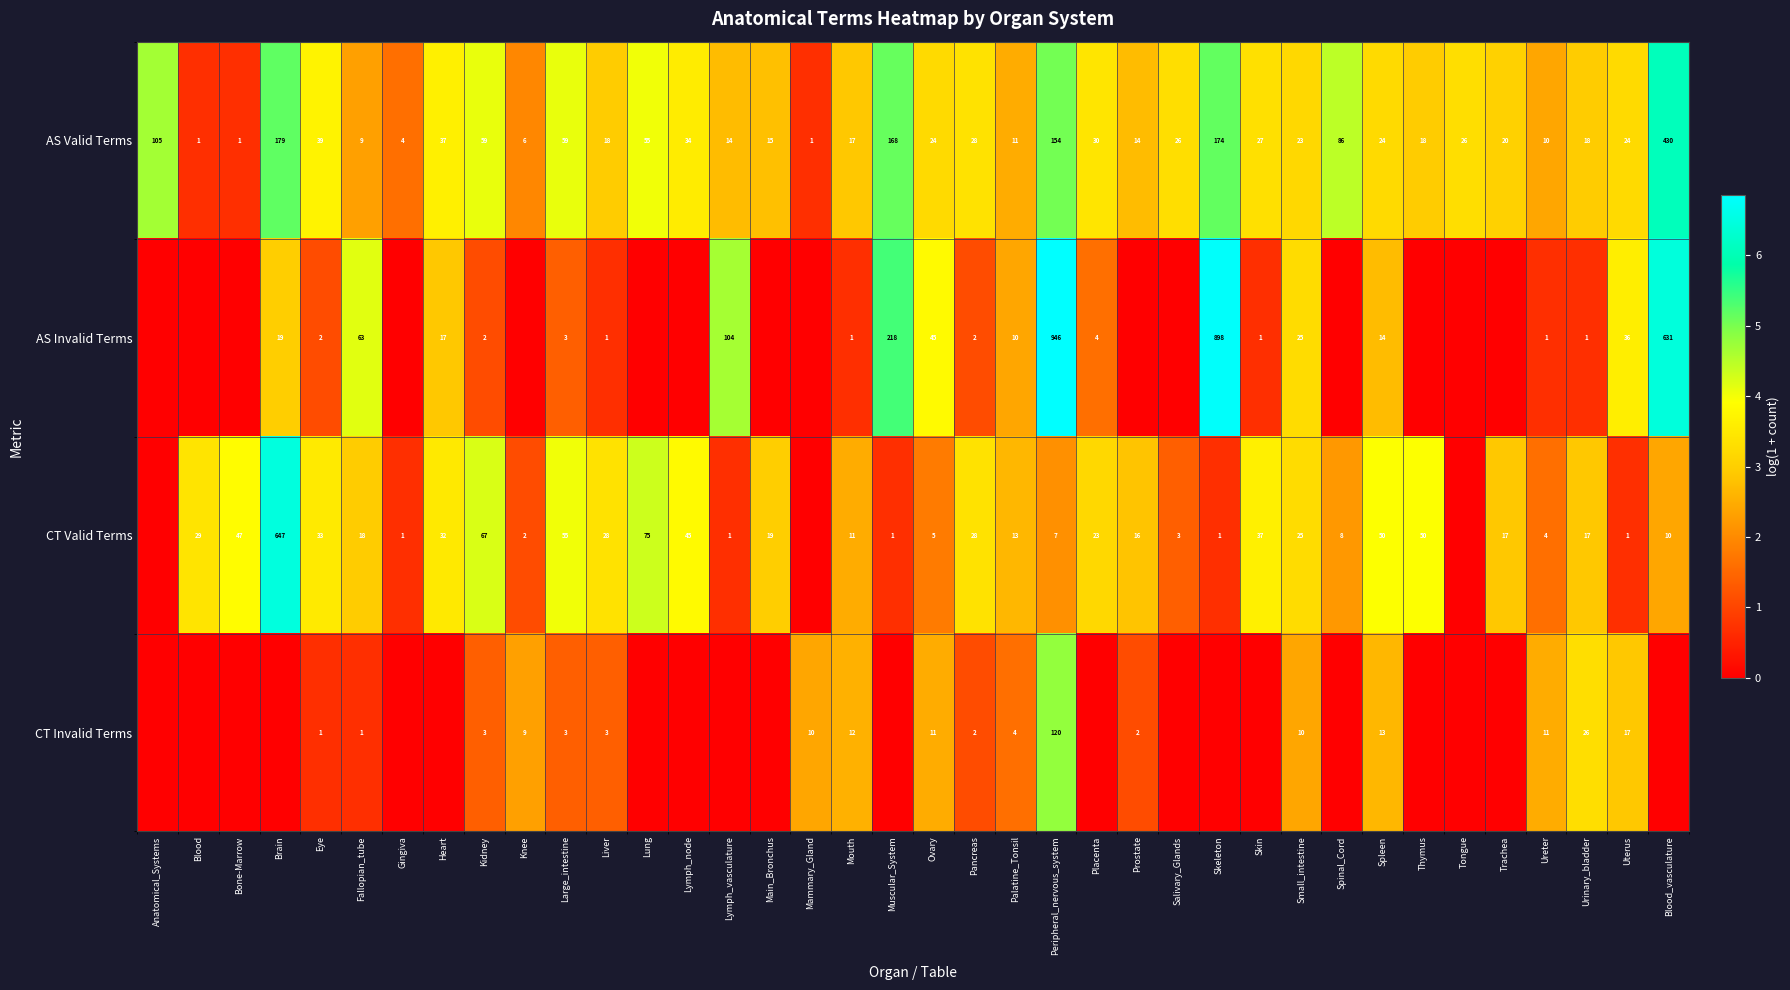

What is the sum of the AS Valid Terms values at Gingiva and Tongue?

30